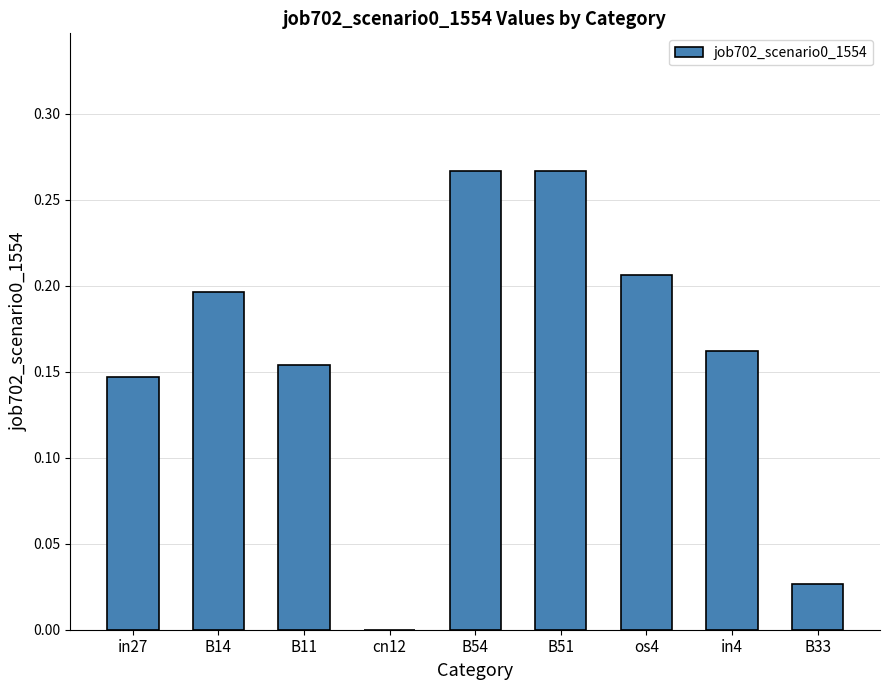

Between B11 and B14, which is larger?

B14